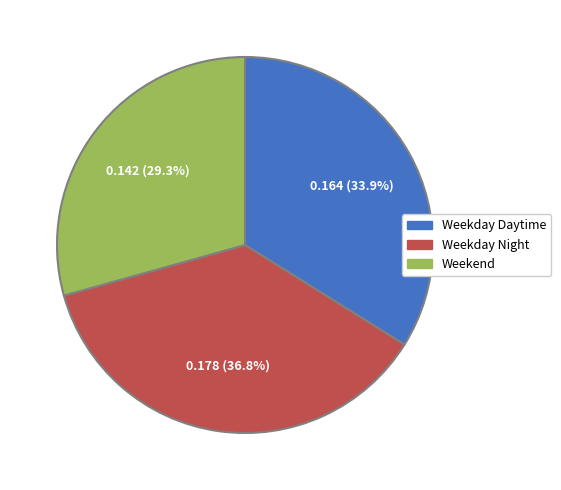

Rank the categories by value from lowest to highest.

Weekend, Weekday Daytime, Weekday Night